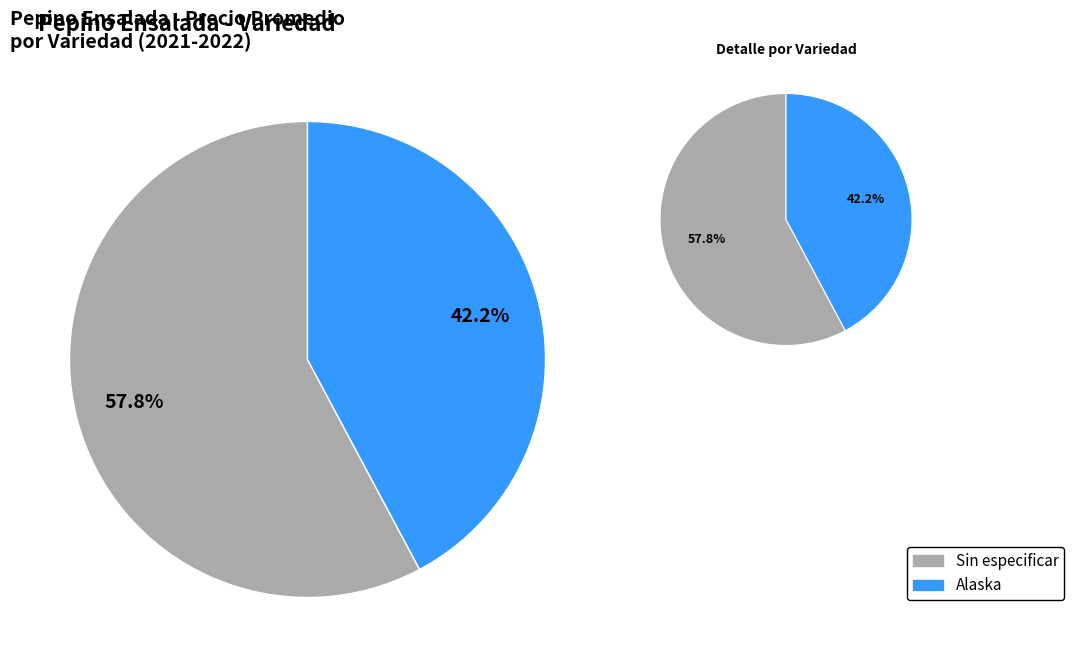

Is there a majority slice in this chart?

Yes